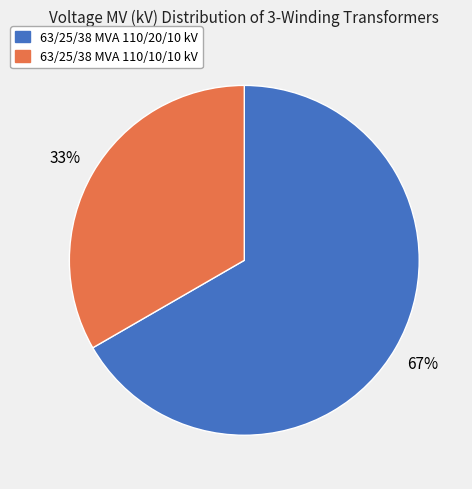

Does 63/25/38 MVA 110/10/10 kV account for over 50% of the chart?

No